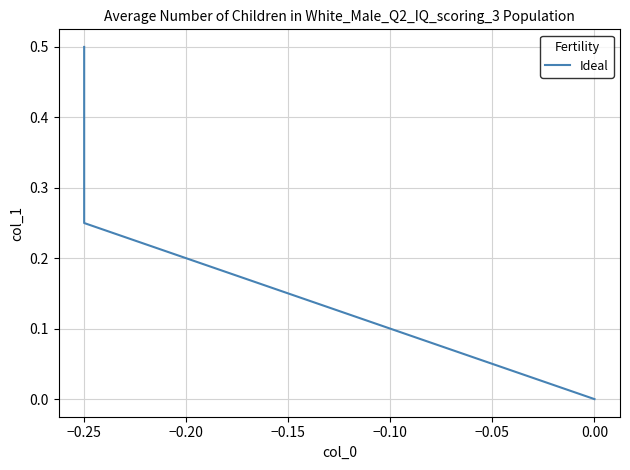

The chart shows a value of -0.2 at 0.00. True or false?

False